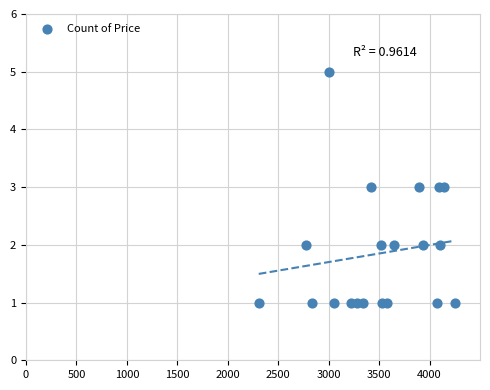

What is the range of X values (max minus min)?

1942